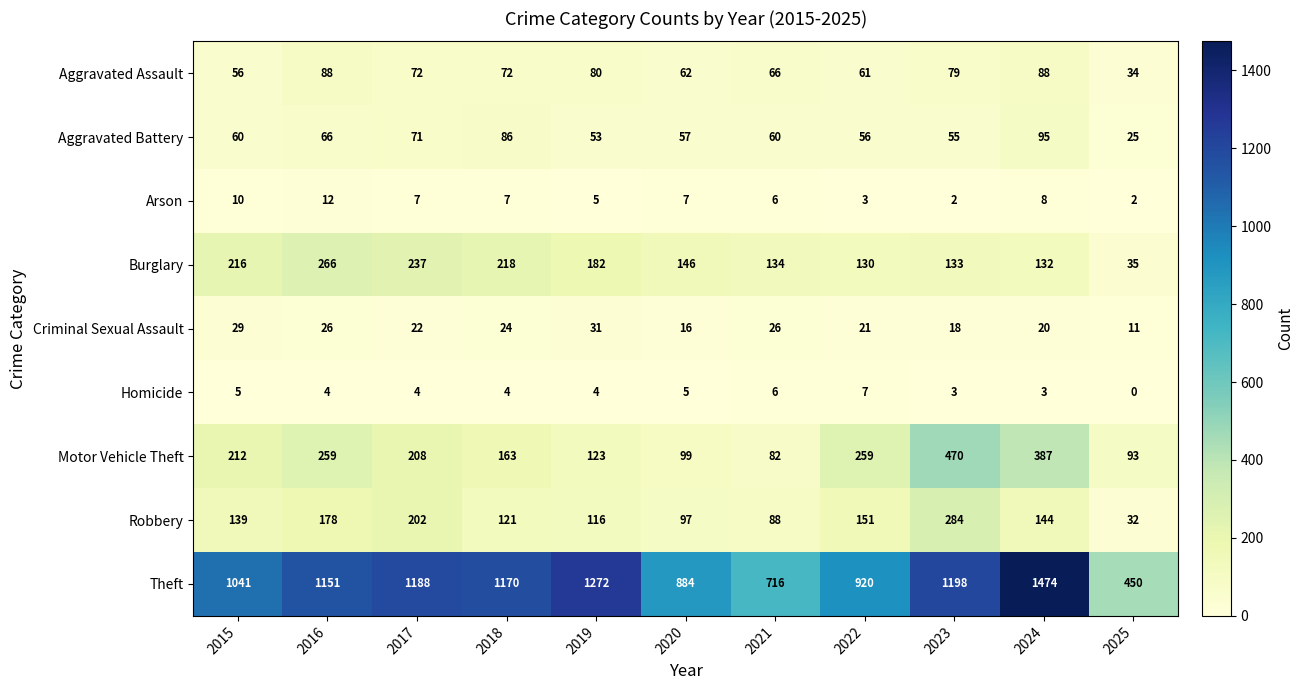

What is the difference between the Homicide values at 2025 and 2024?

3